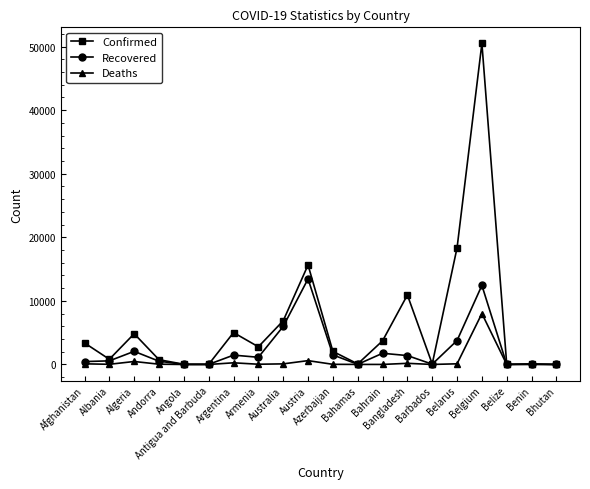

How many values in the Deaths series are below 40?

10